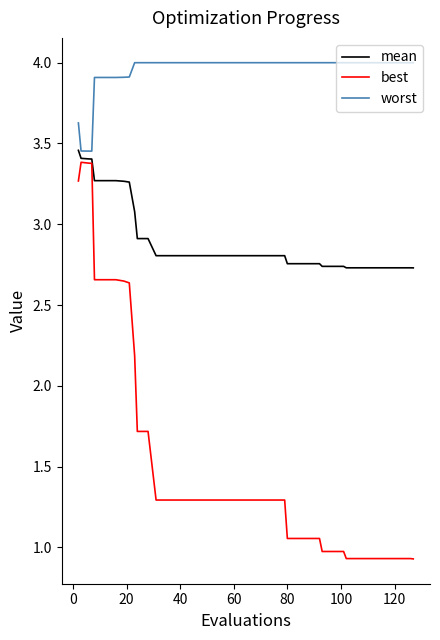

What is the highest value of the best series?

3.4